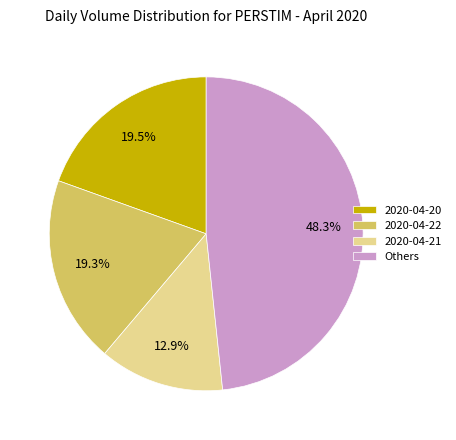

What is the largest slice in the pie chart?

Others